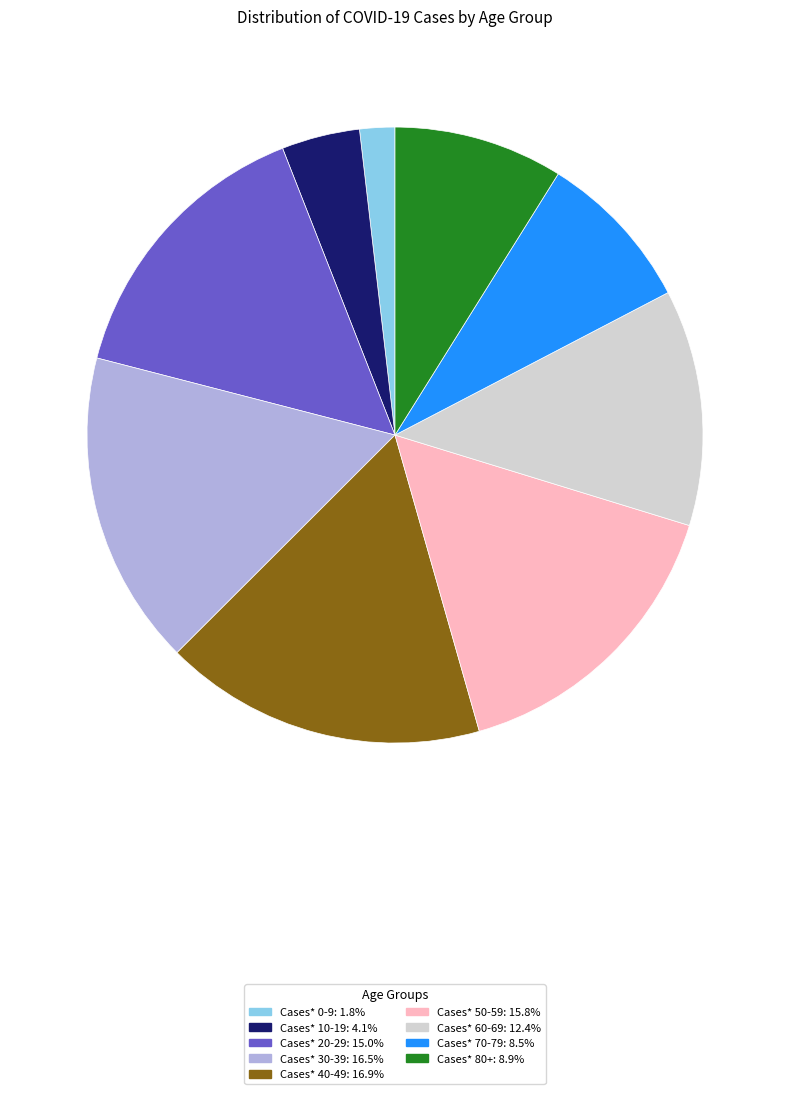

Does Cases* 80+ account for over 50% of the chart?

No